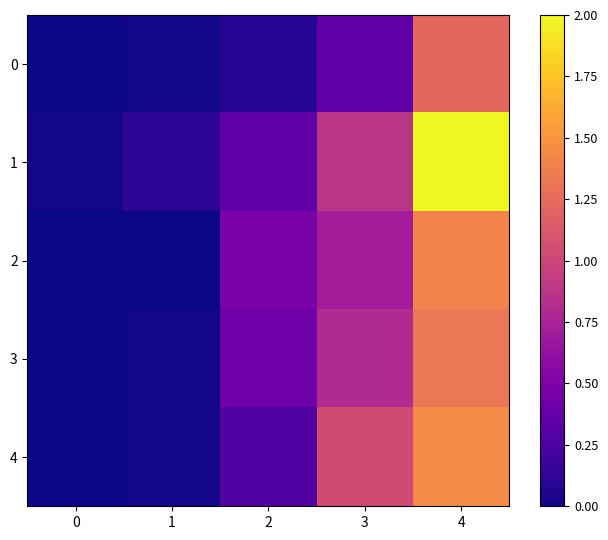

Reading left to right, extract all data points from this chart.

0: 0=0.0	1=0.0	2=0.1	3=0.4	4=1.2
1: 0=0.0	1=0.1	2=0.3	3=0.9	4=2.0
2: 0=0.0	1=0.0	2=0.5	3=0.7	4=1.4
3: 0=0.0	1=0.0	2=0.4	3=0.8	4=1.3
4: 0=0.0	1=0.0	2=0.3	3=1.0	4=1.4